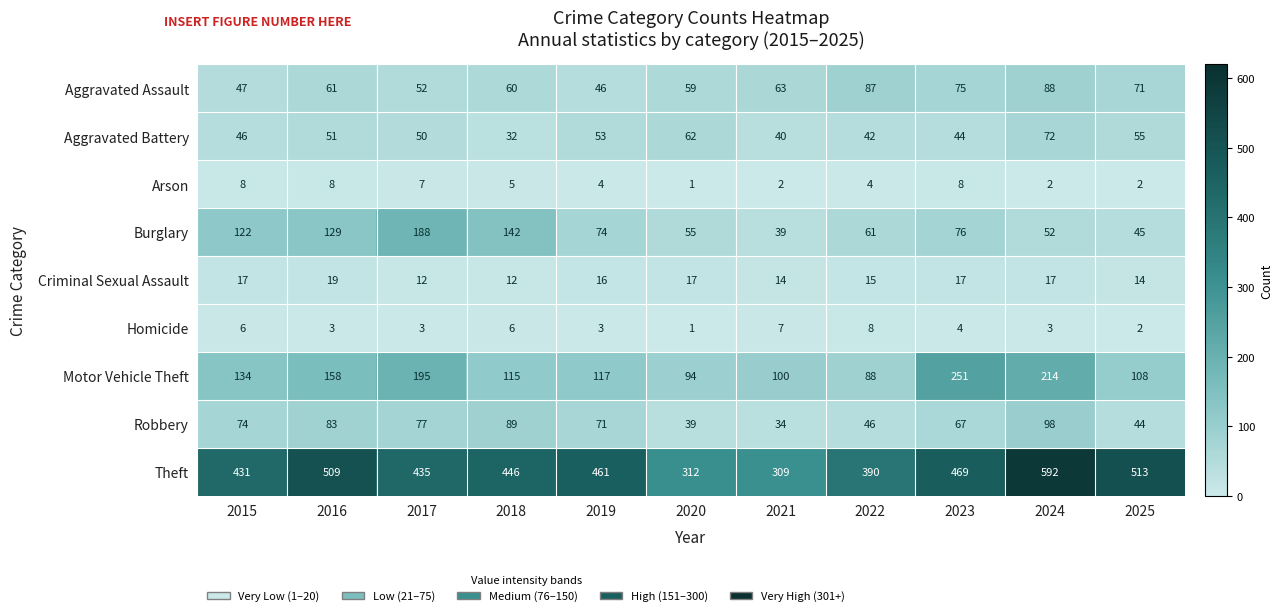

Is it true that Burglary equals 76 at 2025?

False